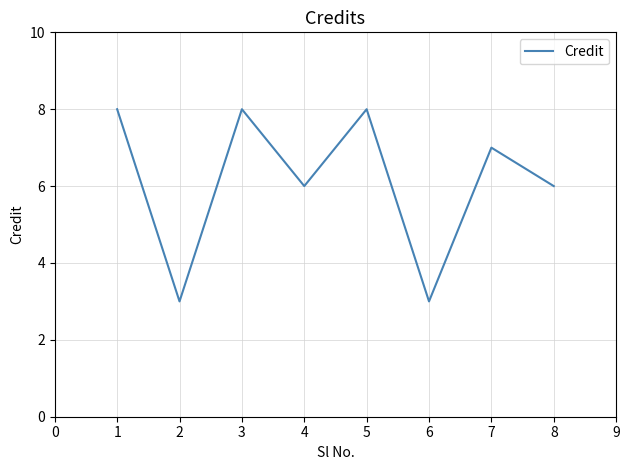

How many interior local peaks (higher than both neighbors) does the data have?

3